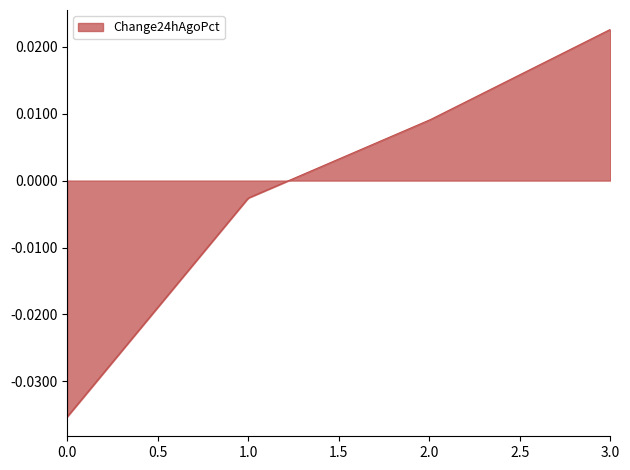

Does the chart display data point markers on the line(s)?

No